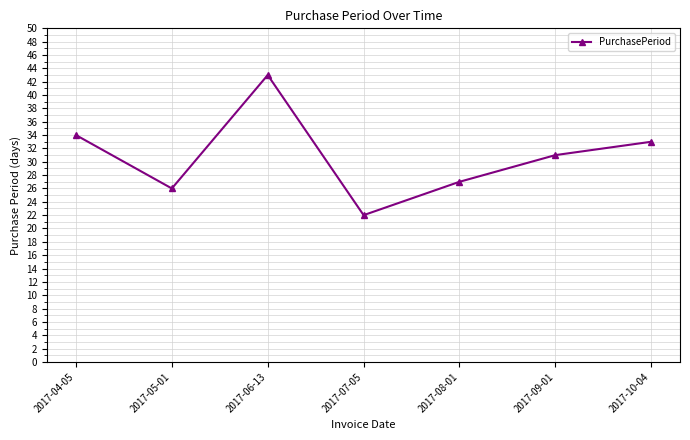

The value at 2017-08-01 is 27. True or false?

True